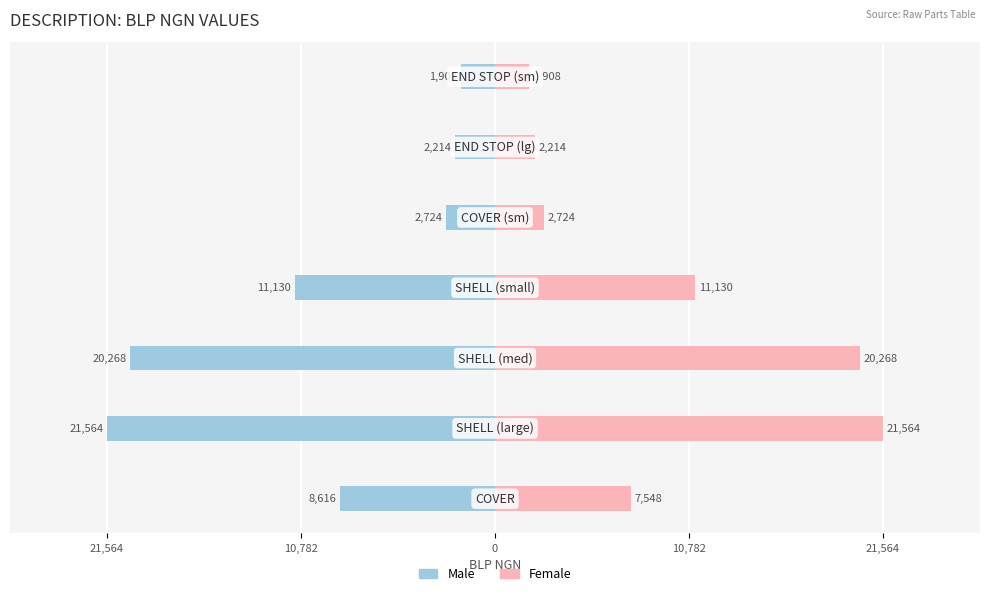

Reading left to right, list all the values displayed in this chart.

Male: -8616	-21564	-20268	-11130	-2724	-2214	-1908
Female: 7548	21564	20268	11130	2724	2214	1908